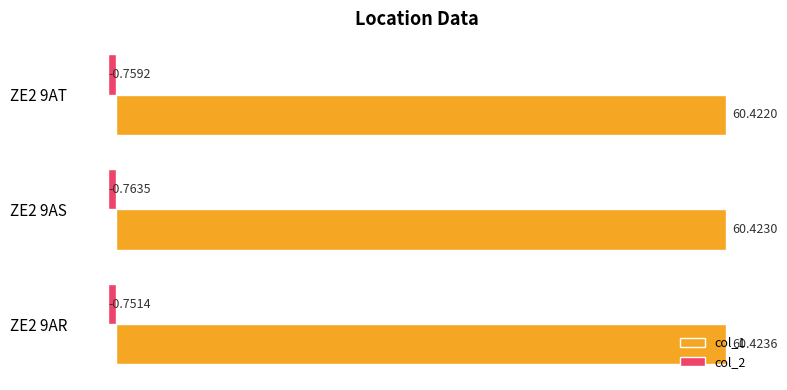

What is the sum of the col_2 values at ZE2 9AT and ZE2 9AR?

-1.5